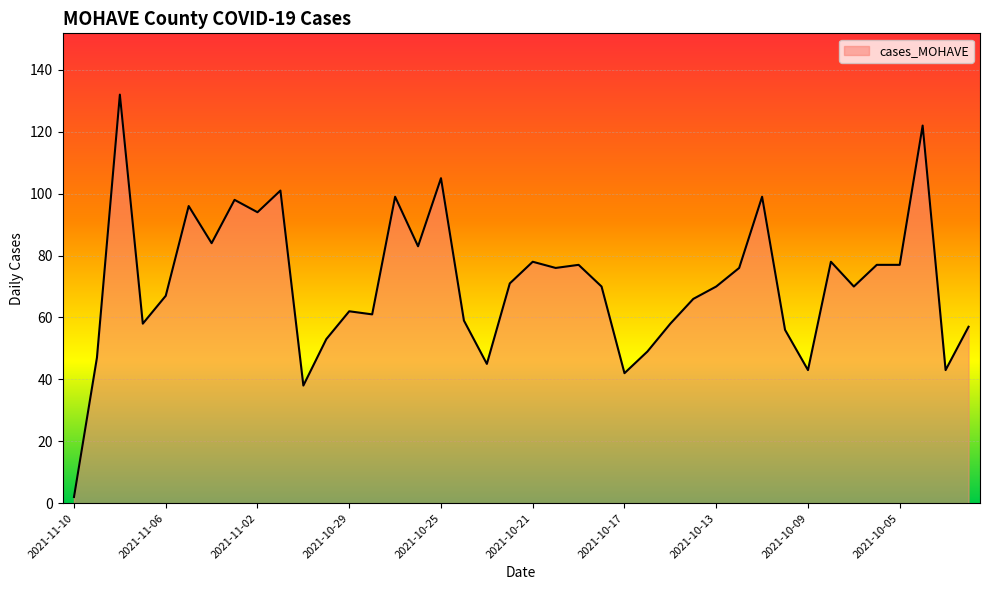

What is the greatest value displayed?

132